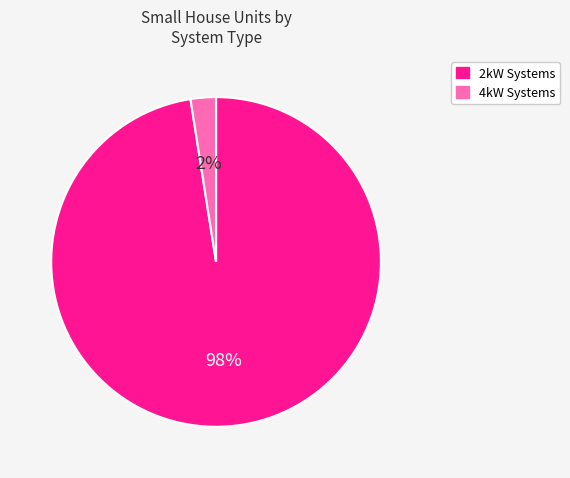

To the nearest percent, what is the average slice percentage?

50%